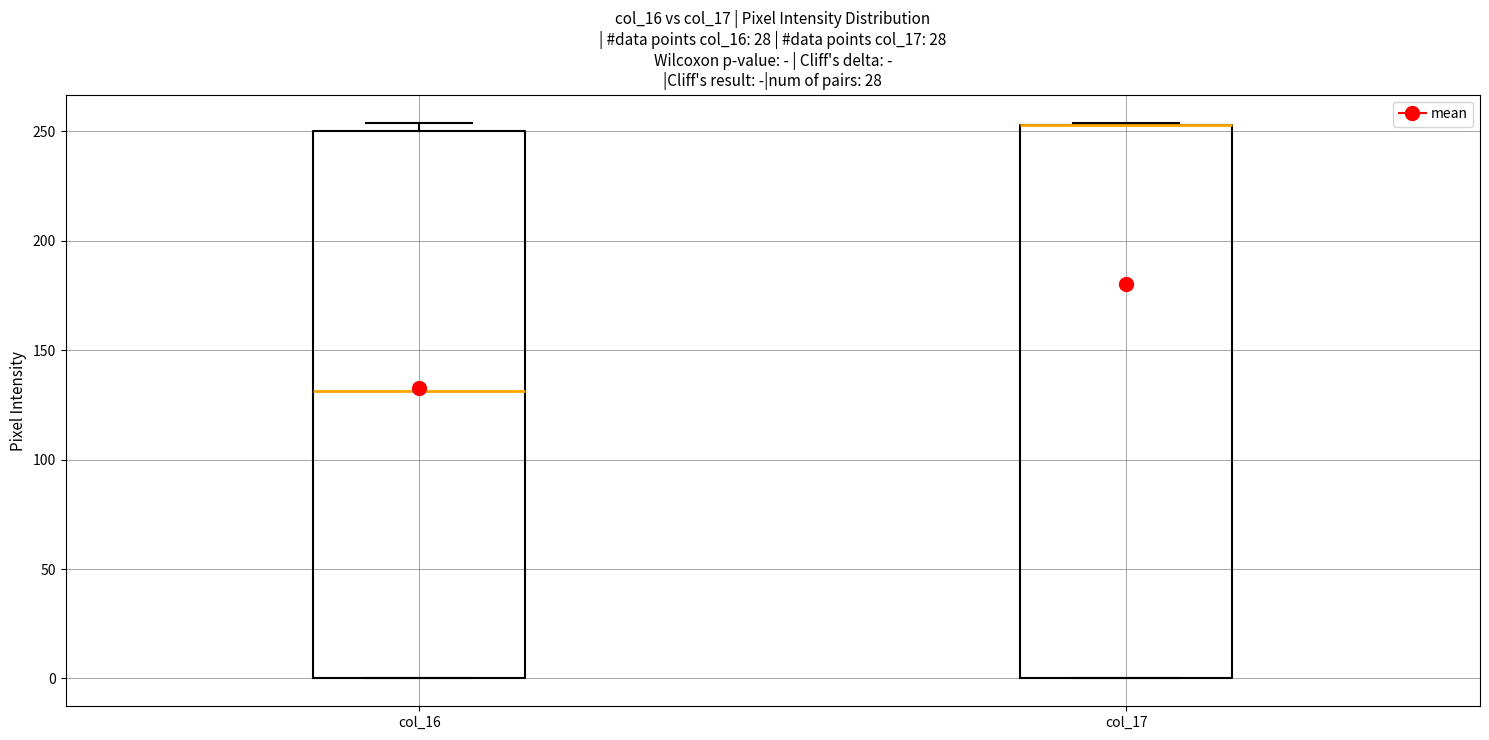

Where is the lower edge of the box for col_16 on the y-axis? The values are not printed on the chart, so give them approximately, as read against the axis.

0